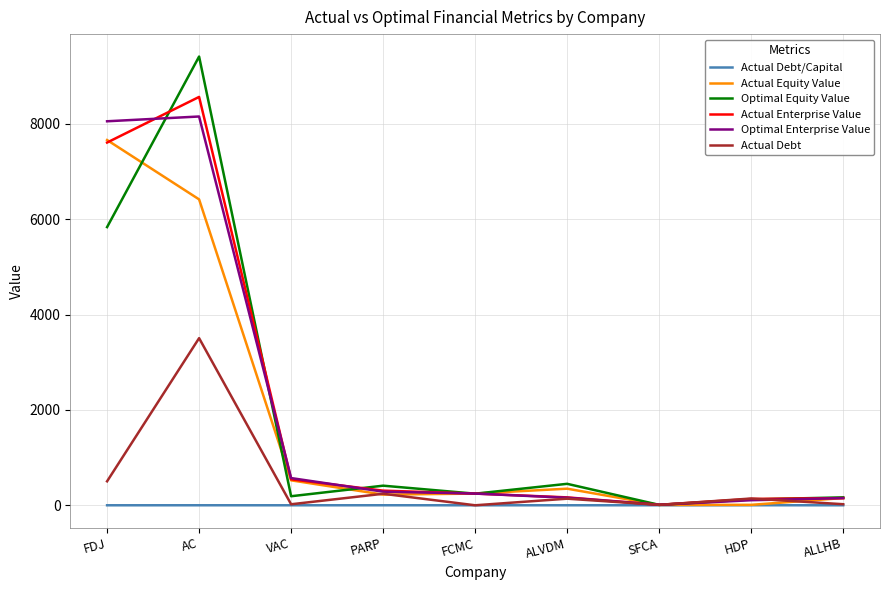

The Optimal Equity Value series shows 3378.7 at FDJ. True or false?

False